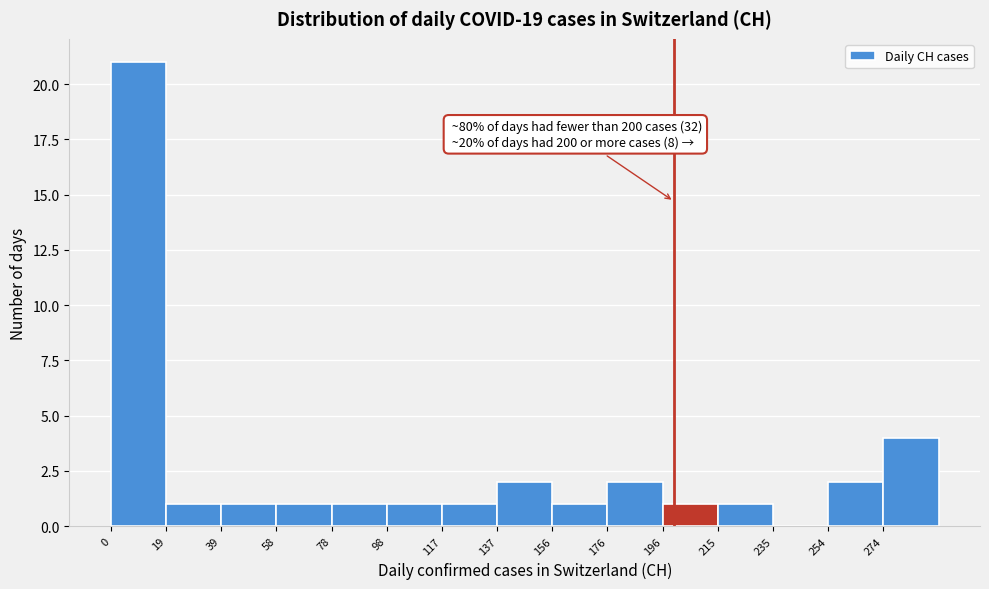

Which range on the x-axis has the tallest bar?

0.0 to 19.6